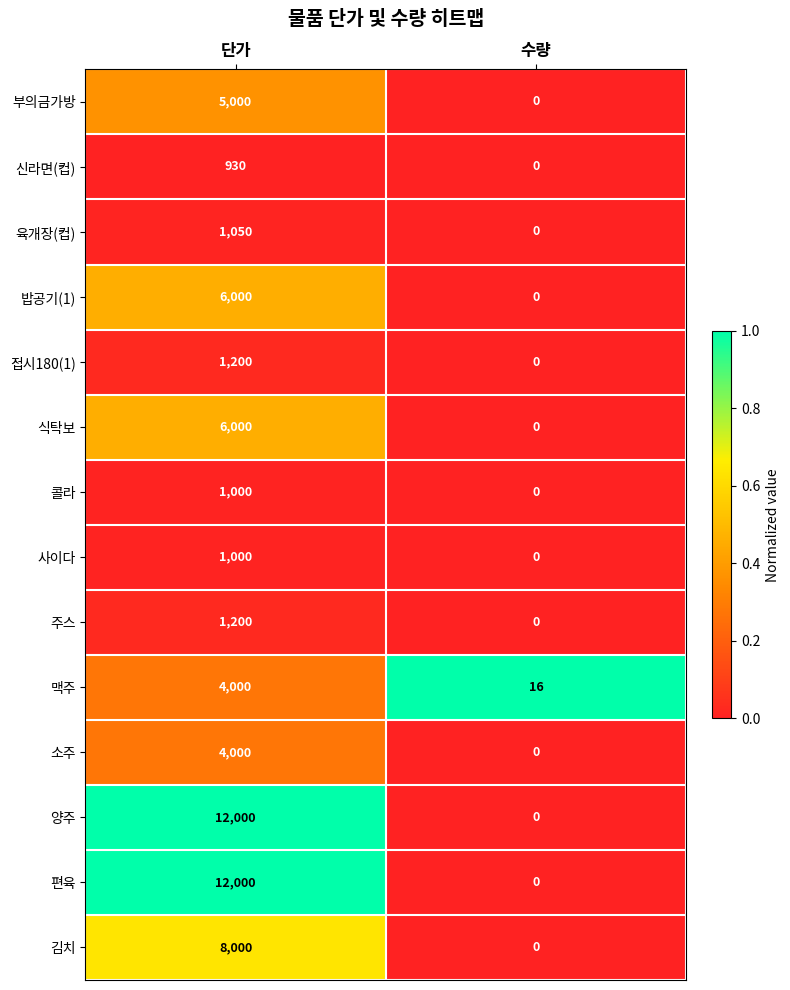

At which category is the sum across all series the highest?

단가